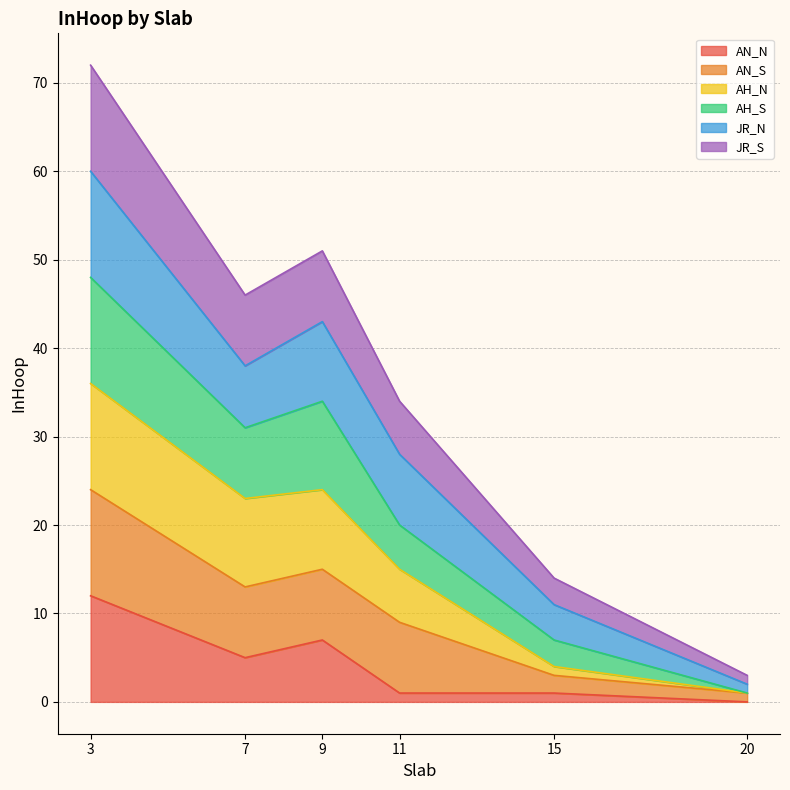

How many categories are shown in the chart?

6